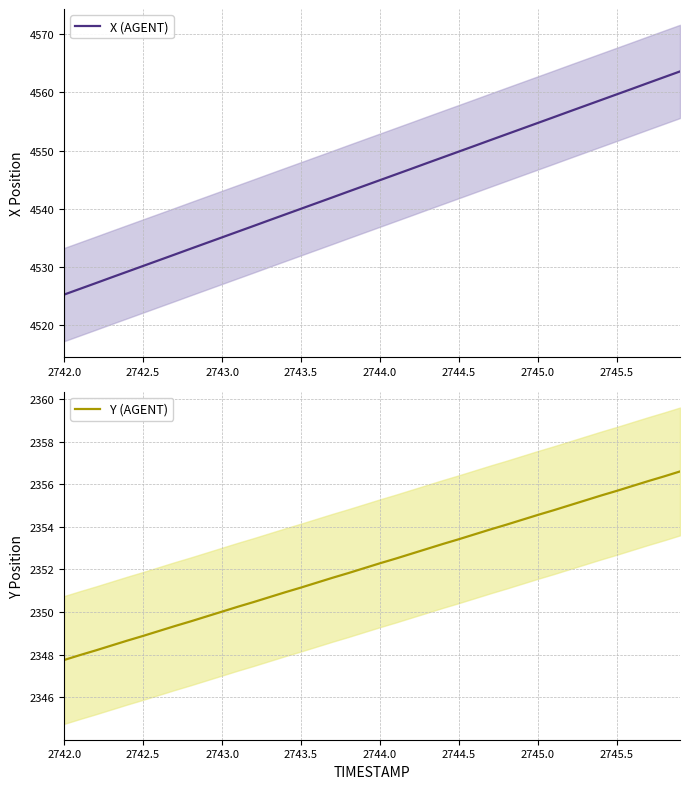

How many values in the Y (AGENT) series exceed 2352?

21